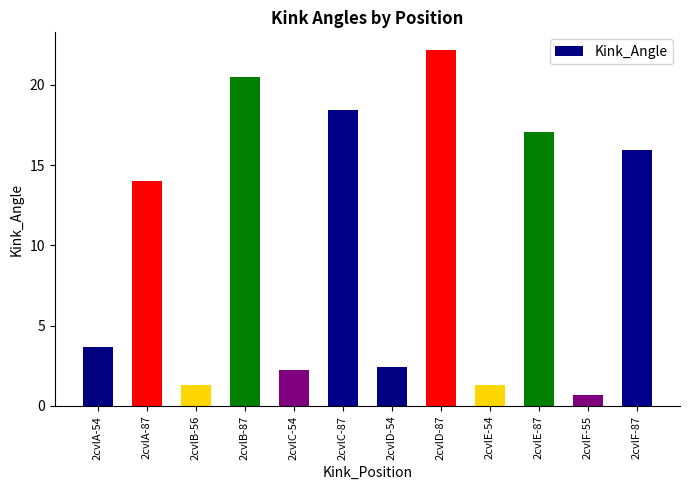

What is the maximum value shown in the chart?

22.2